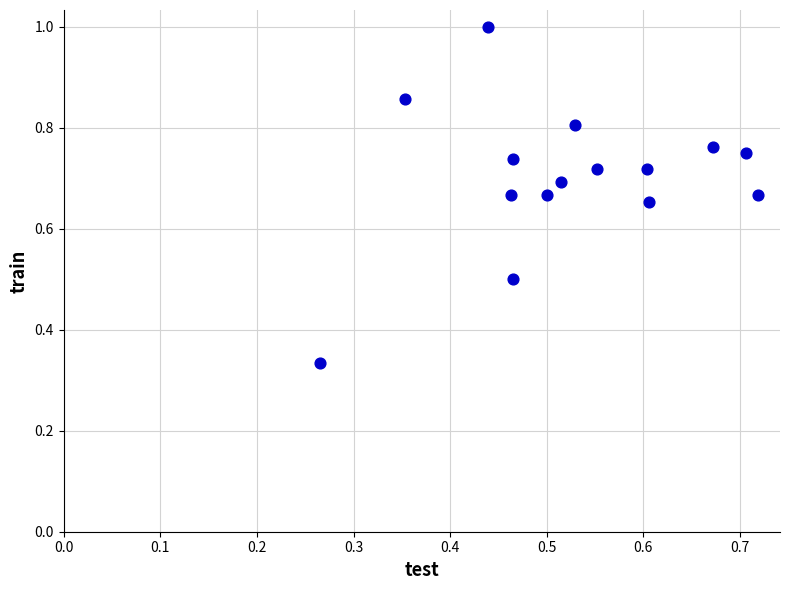

What is the range of X values (max minus min)?

0.5